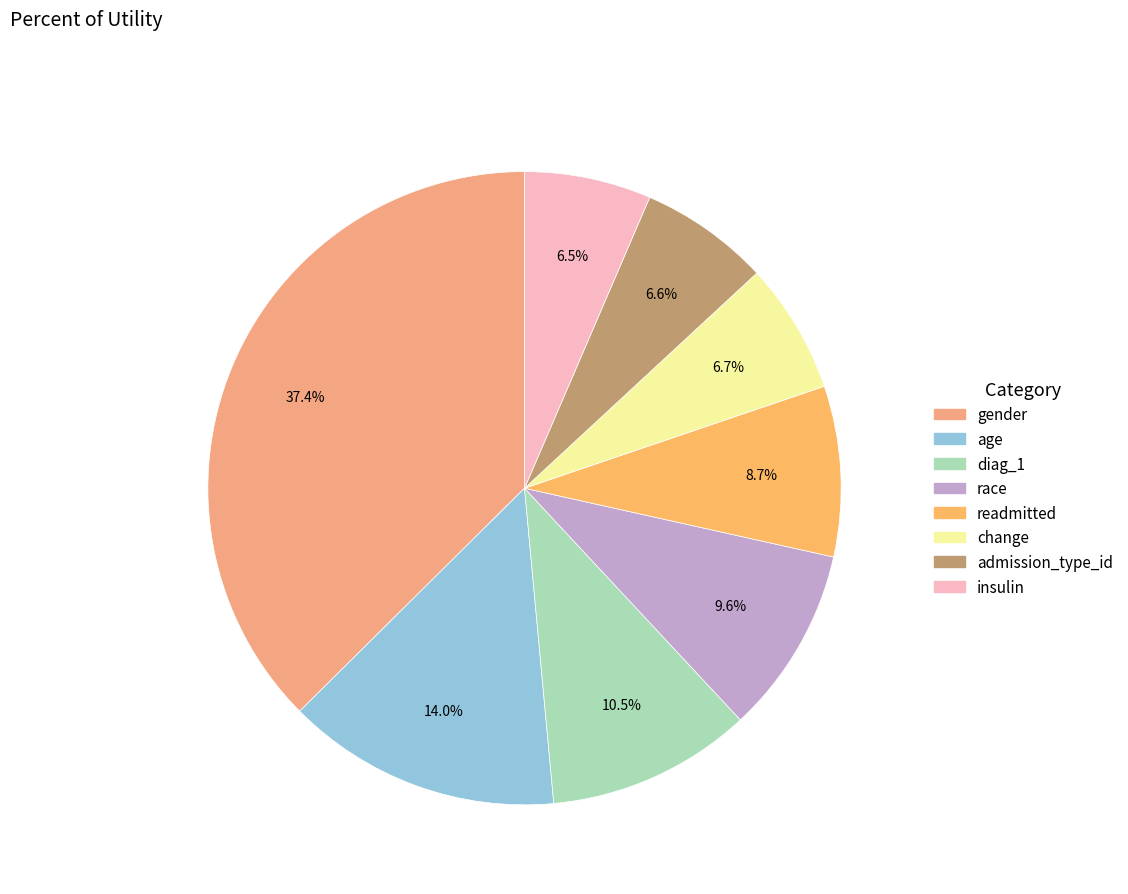

Rank the categories by value from highest to lowest.

gender, age, diag_1, race, readmitted, change, admission_type_id, insulin